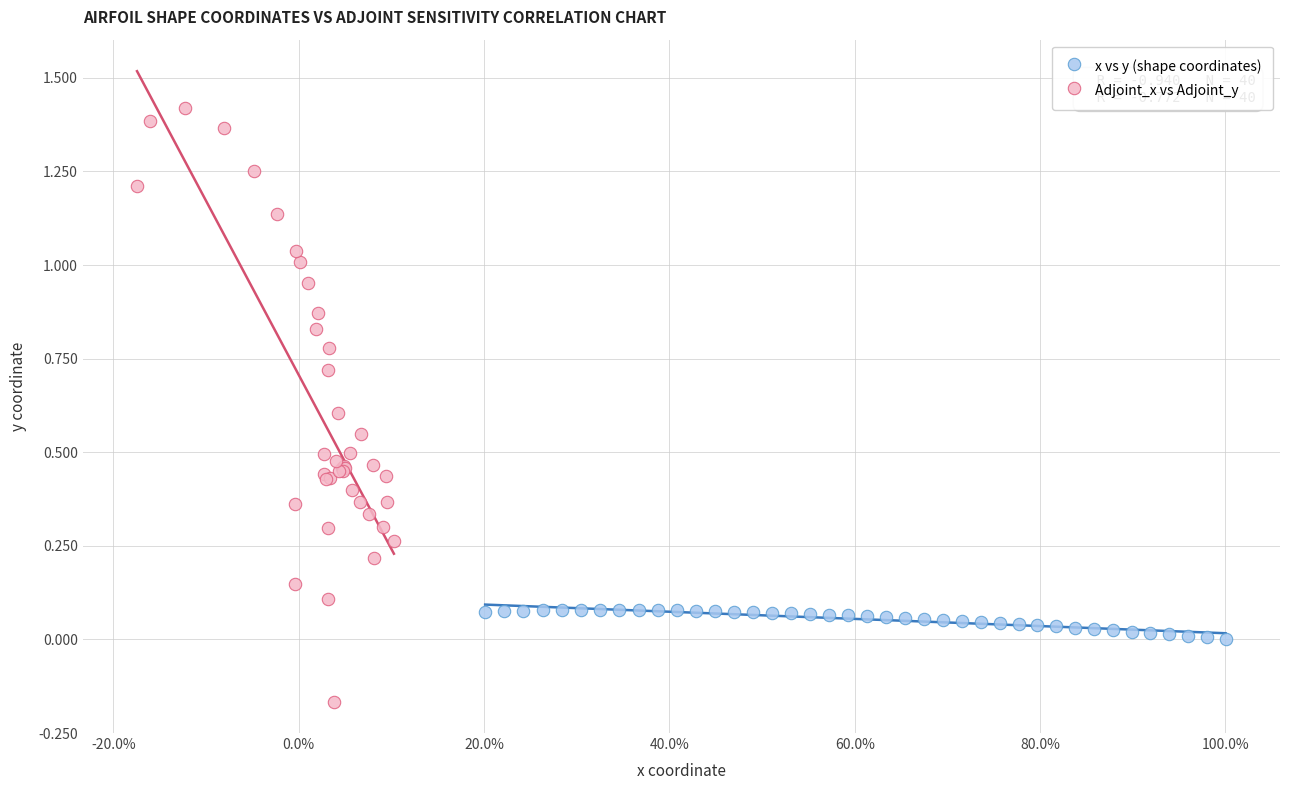

Which series reaches the maximum Y coordinate?

Adjoint_x vs Adjoint_y